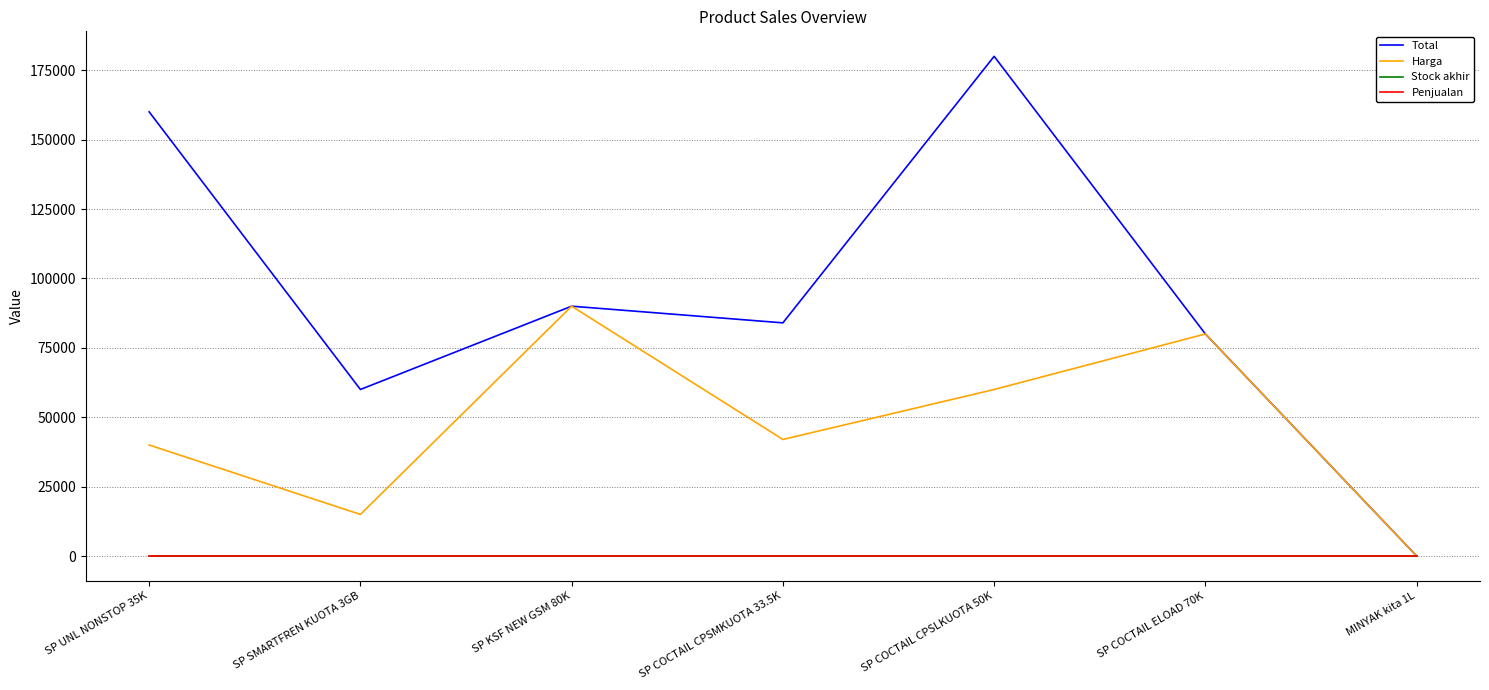

At which category is the sum across all series the highest?

SP COCTAIL CPSLKUOTA 50K